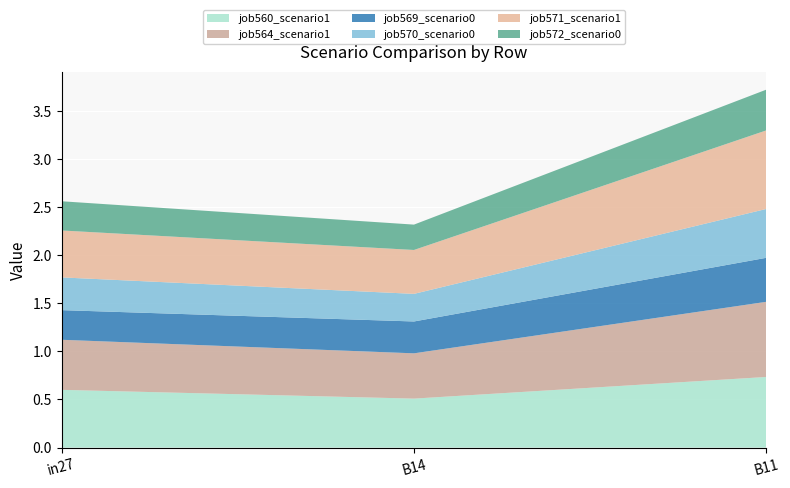

Reading right to left, what are all the values shown in this chart?

job560_scenario1_1126: B11=0.7	B14=0.5	in27=0.6
job564_scenario1_1131: B11=0.8	B14=0.5	in27=0.5
job569_scenario0_1147: B11=0.5	B14=0.3	in27=0.3
job570_scenario0_1148: B11=0.5	B14=0.3	in27=0.3
job571_scenario1_1149: B11=0.8	B14=0.5	in27=0.5
job572_scenario0_1150: B11=0.4	B14=0.3	in27=0.3